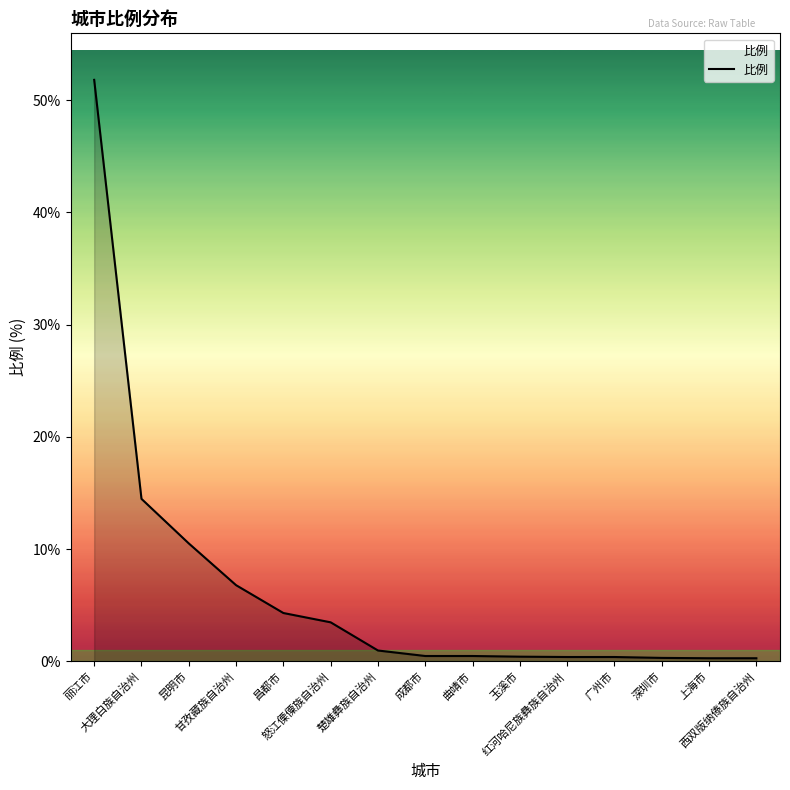

What is the maximum value shown in the chart?

51.8